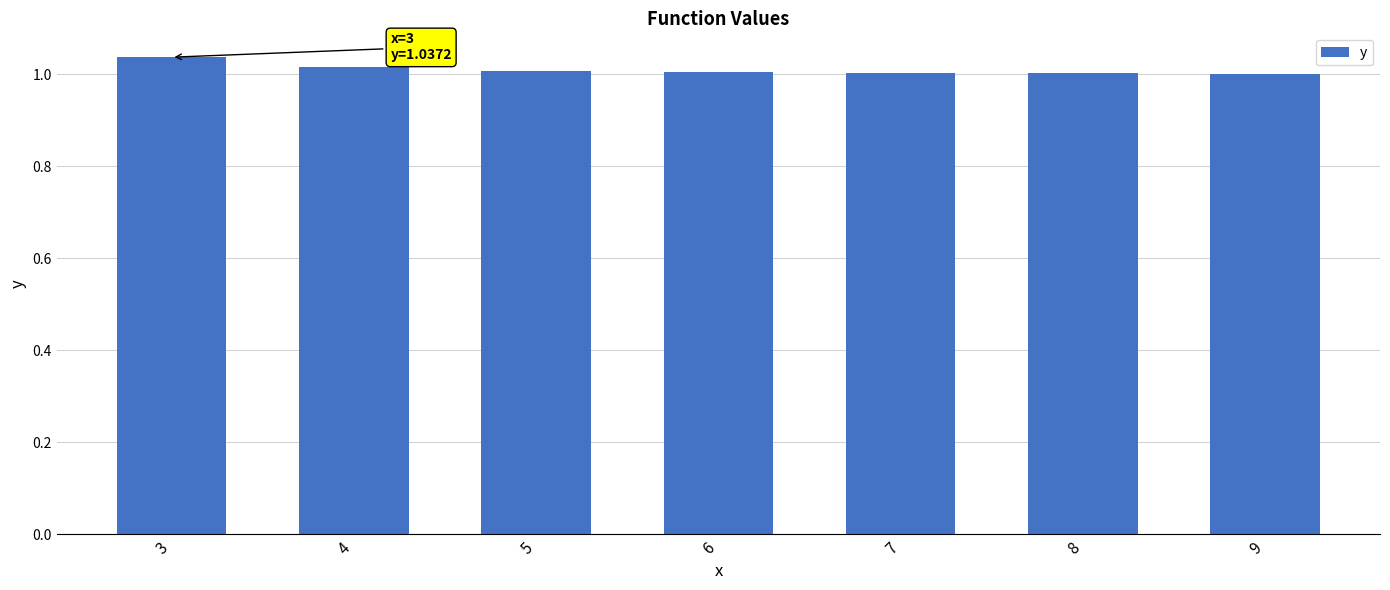

The value at 7 is 1.5. True or false?

False